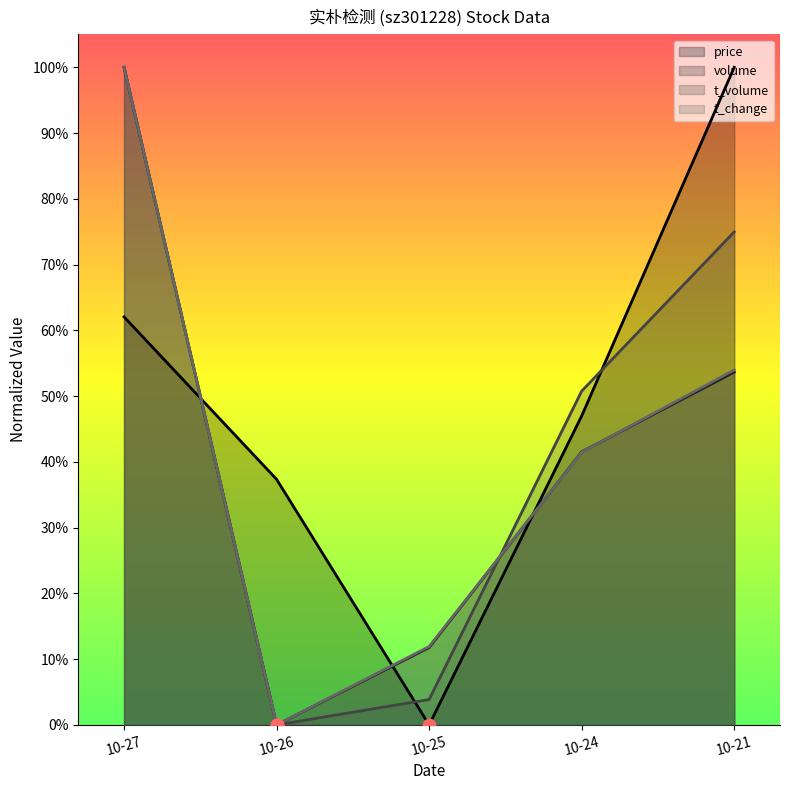

Which series reaches the maximum Y coordinate?

price